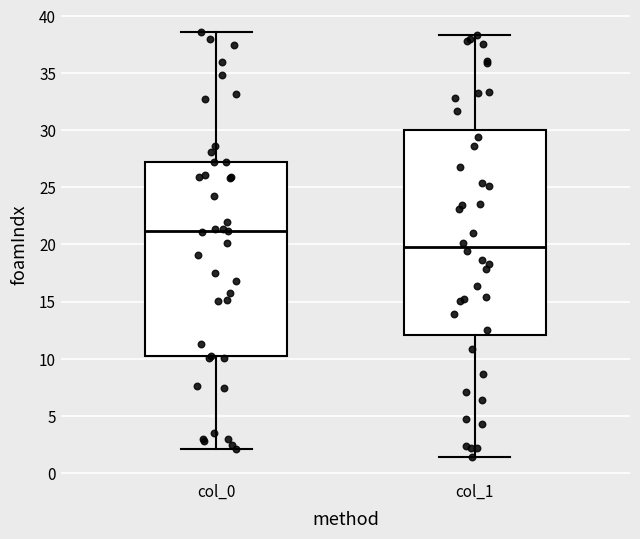

Reading left to right, read every box against the y-axis: the position of its median line, the range the box covers, and the ends of its whiskers. The values are not printed on the chart, so give them approximately, as read against the axis.

col_0: median 21.0, box 10.0 to 27.0, whiskers 2.0 to 38.5
col_1: median 20.0, box 12.0 to 30.0, whiskers 1.5 to 38.5